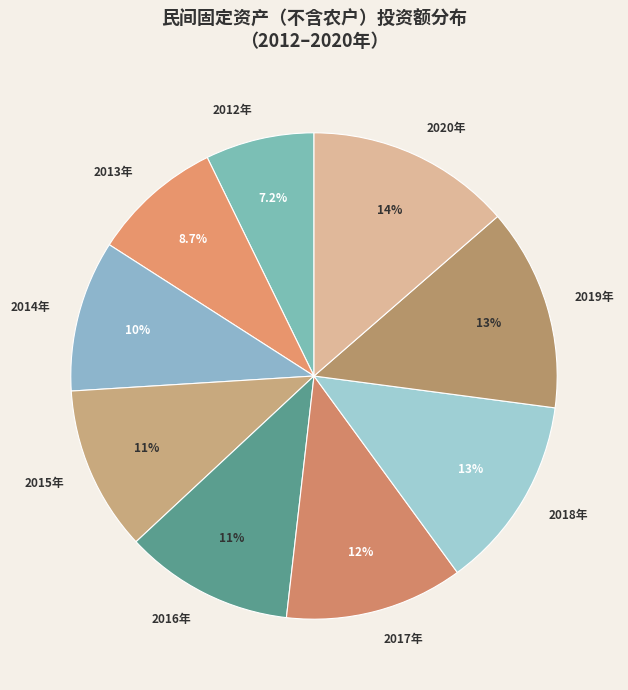

To the nearest percent, what is the average slice percentage?

11%